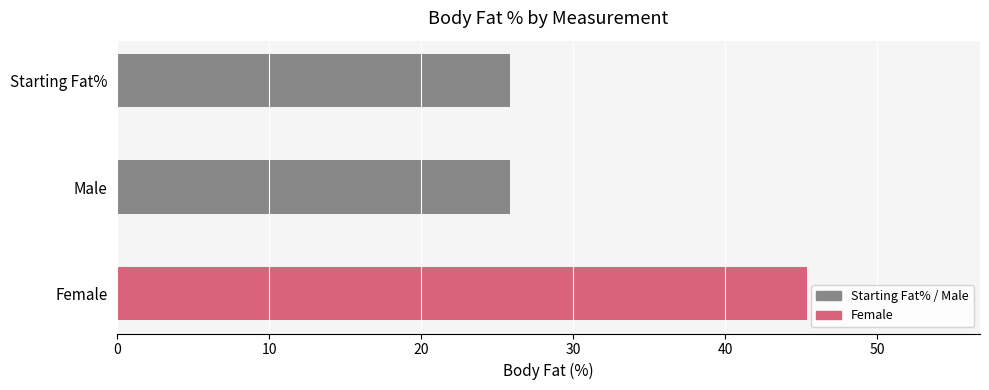

Are the bars horizontal?

Yes